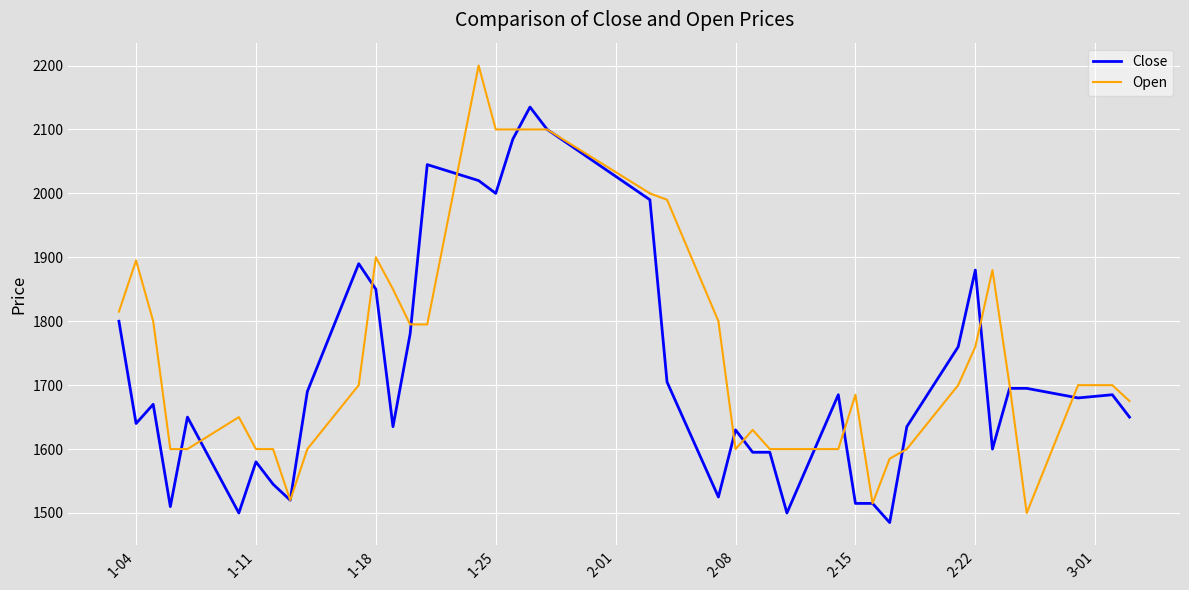

Does the chart display data point markers on the line(s)?

No